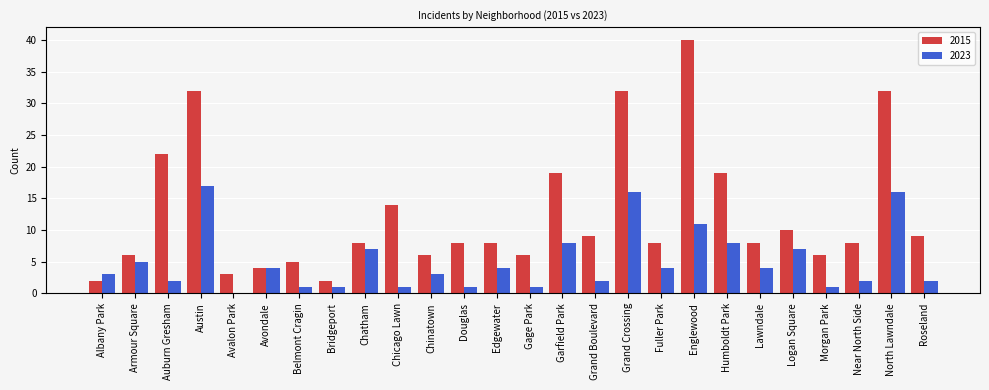

What are all the series names shown in the legend?

2015, 2023